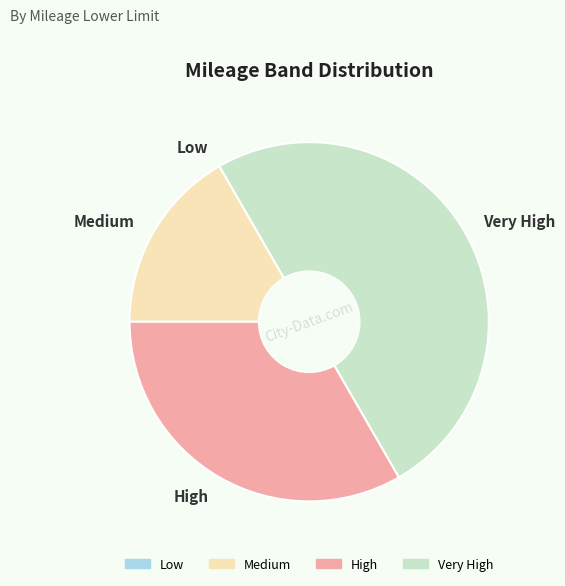

Is it true that Very High is 50% of the pie?

True